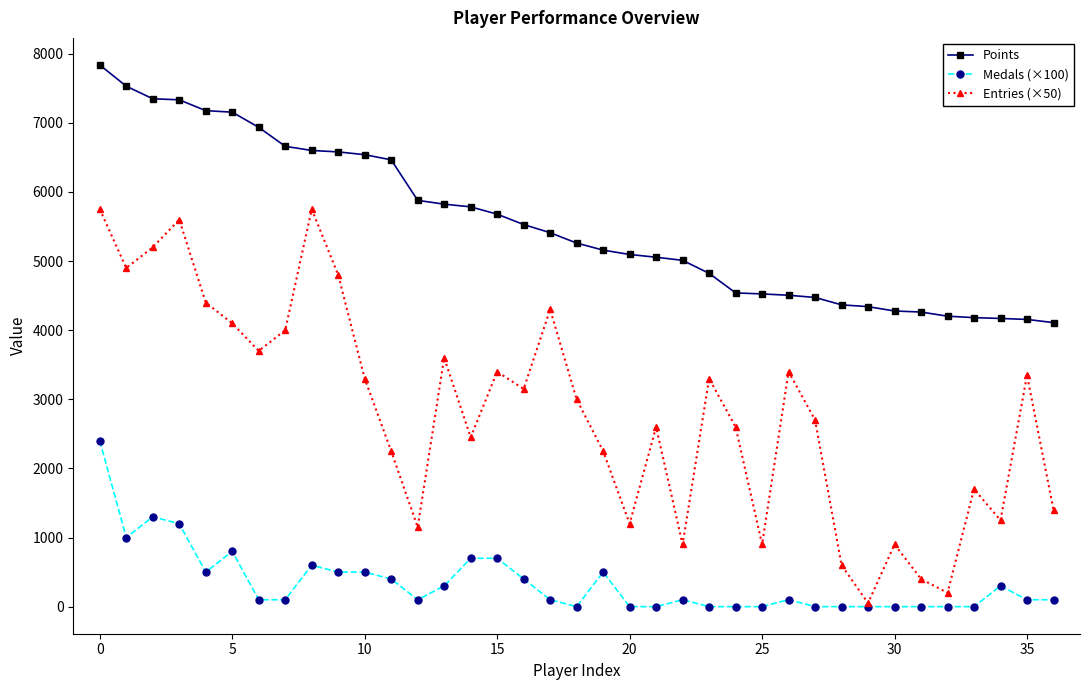

Which series has the widest spread of values?

Entries (×50)